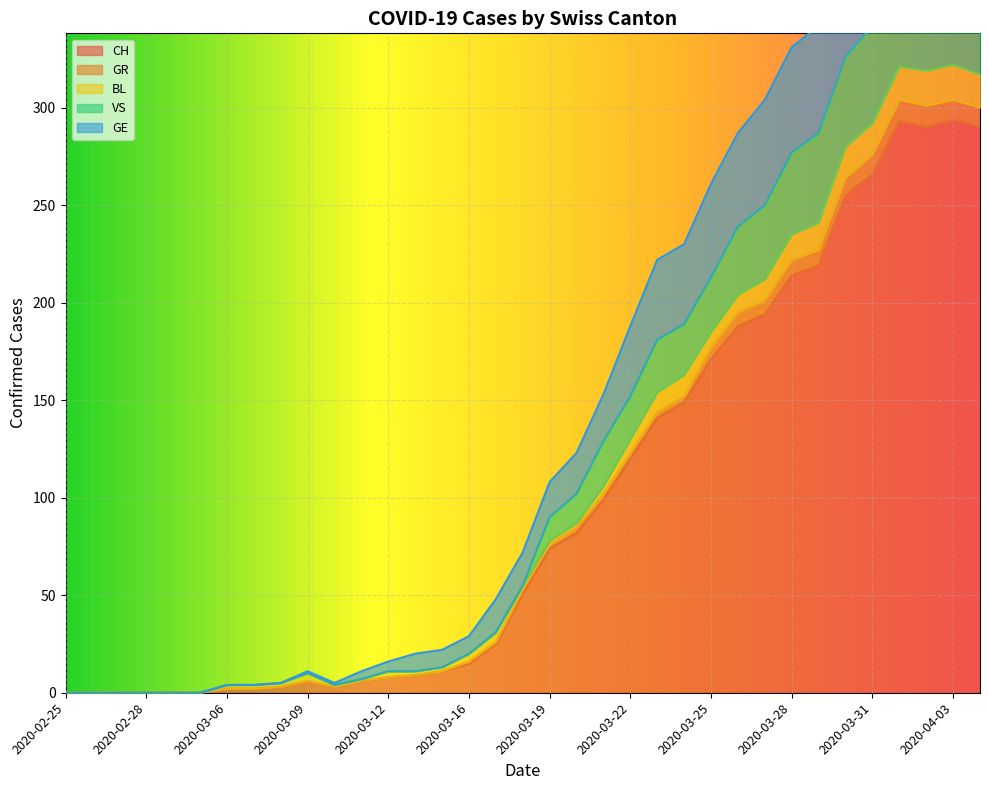

What is the sum of the VS values at 2020-03-16 and 2020-03-30?

346